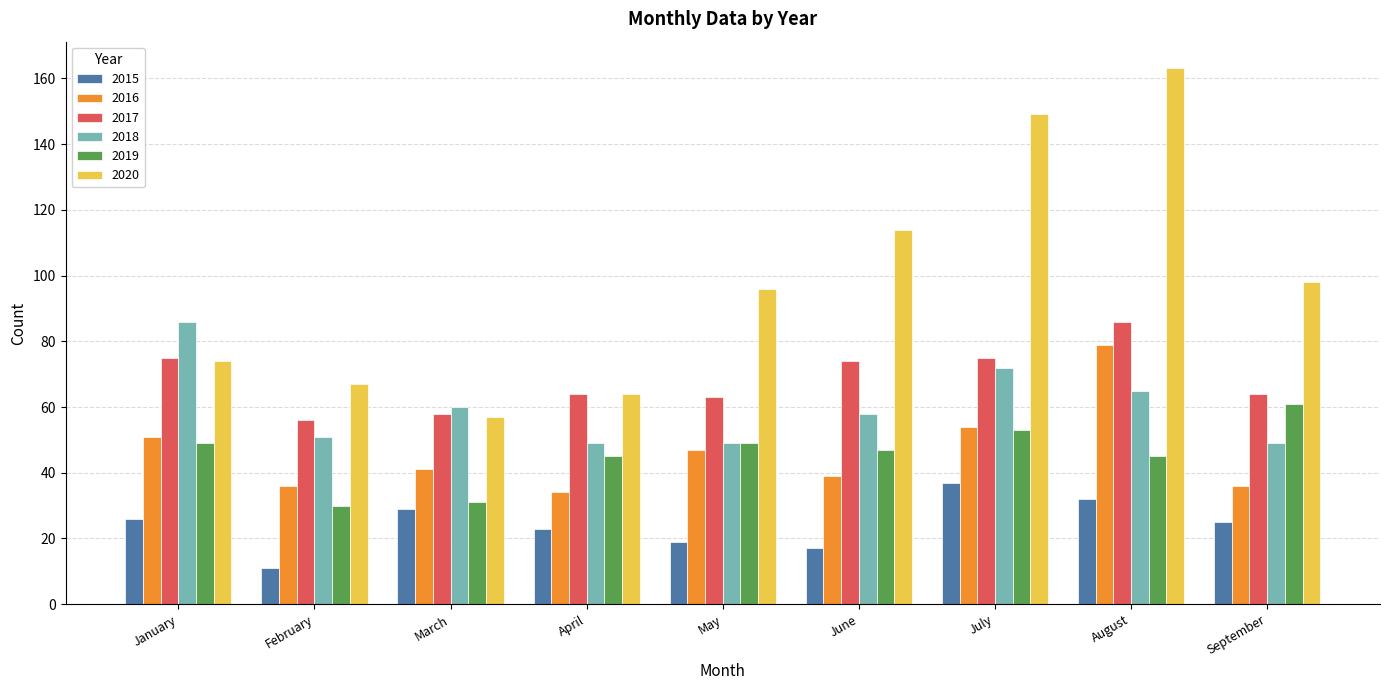

Between January and April, which series saw the biggest shift?

2018